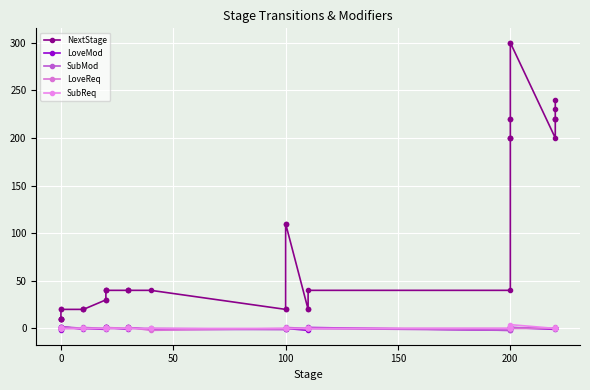

What are all the series names shown in the legend?

NextStage, LoveMod, SubMod, LoveReq, SubReq